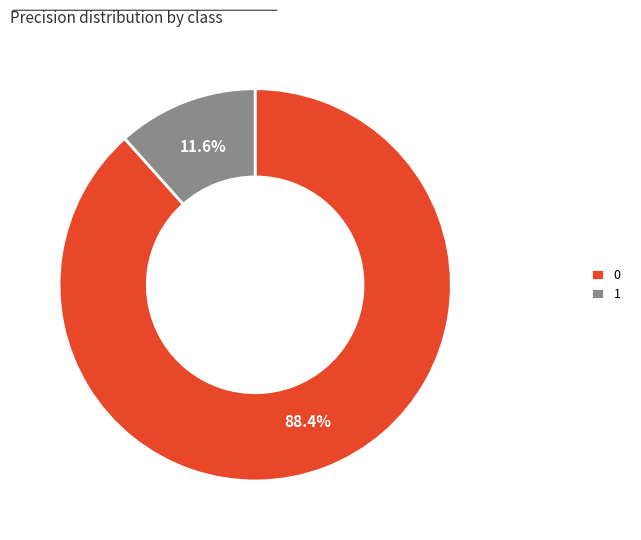

The 0 slice represents 88% of the pie. True or false?

True